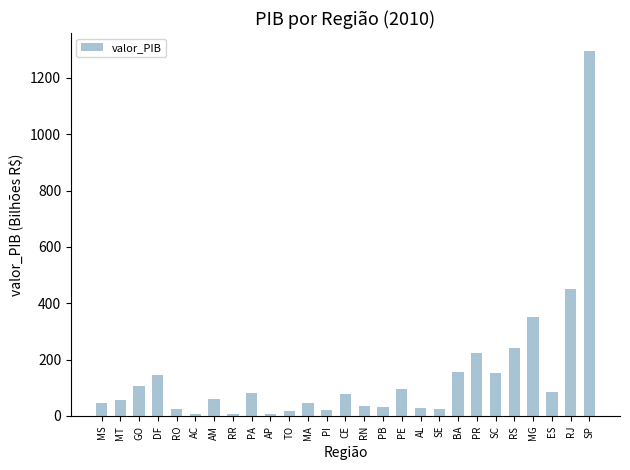

Which category has the highest value across all series?

SP